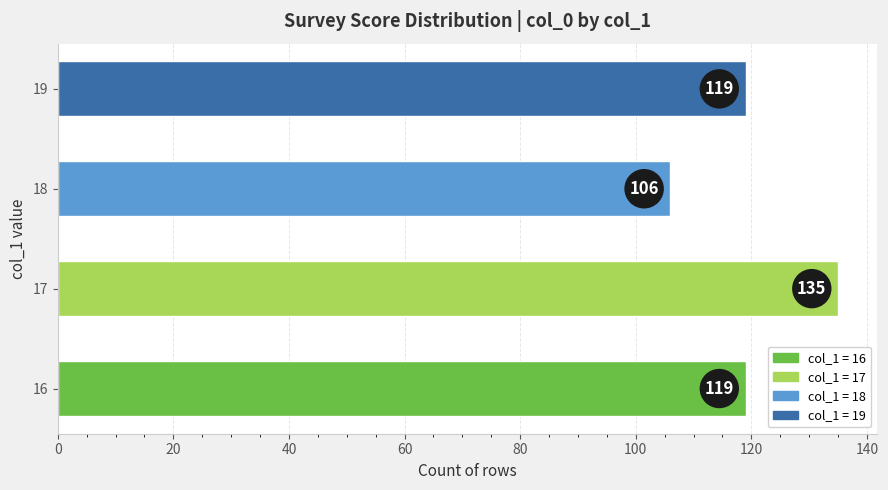

How many data points are less than 119?

1